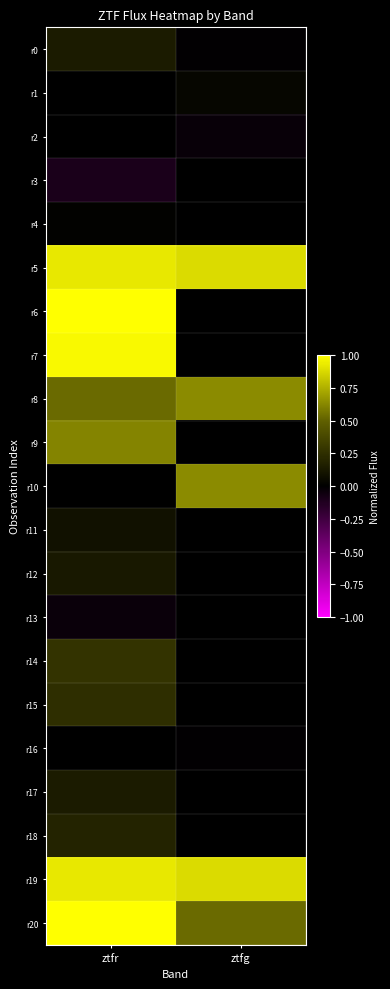

Which series has the largest total across all categories?

r5